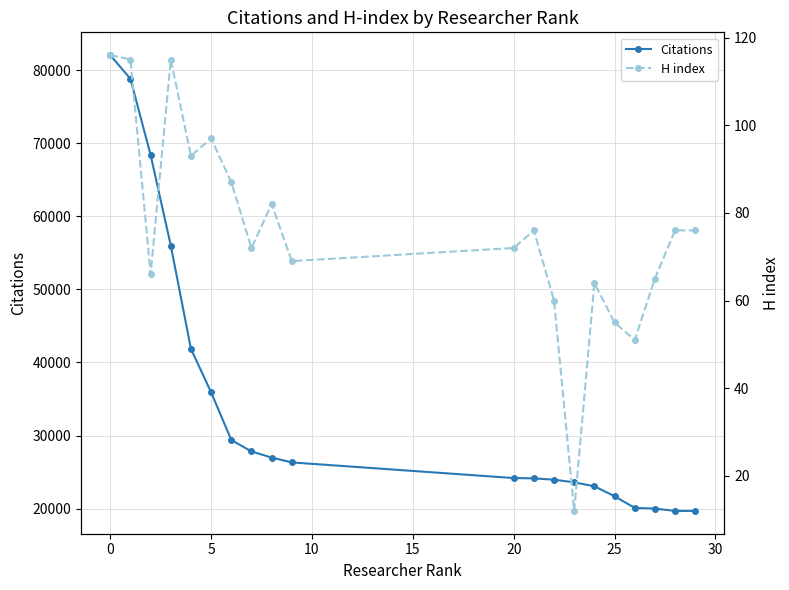

Rank the series by their average value, from highest to lowest.

Citations, H index